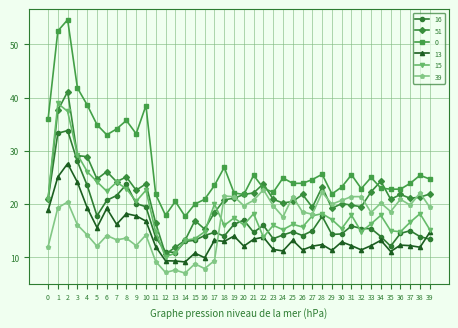

What is the average value of the 0 series?

27.5